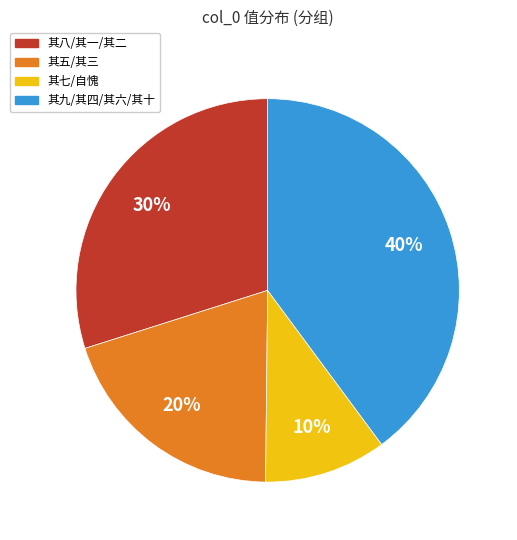

To the nearest percent, what is the average slice percentage?

25%